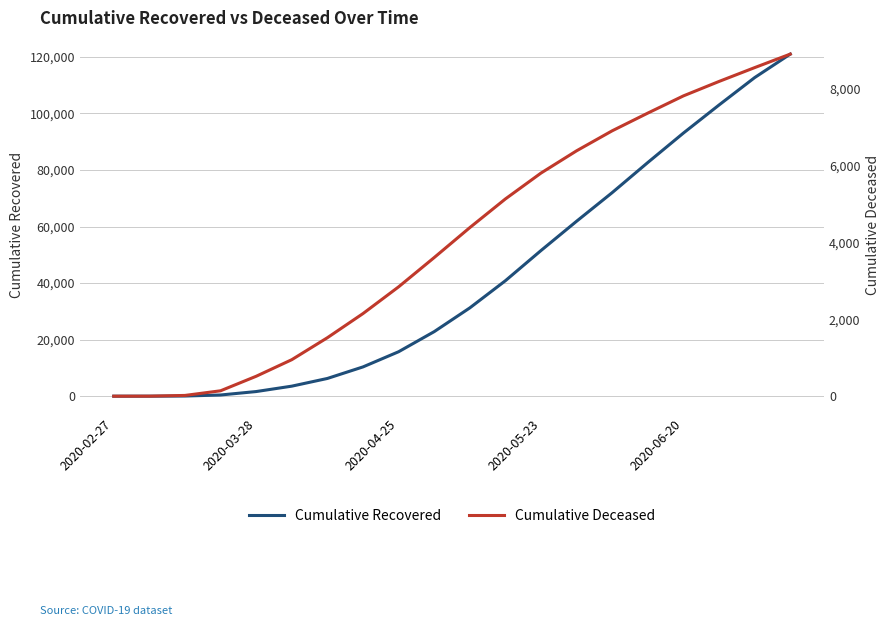

True or false: Cumulative Recovered and Cumulative Deceased cross at least once.

False